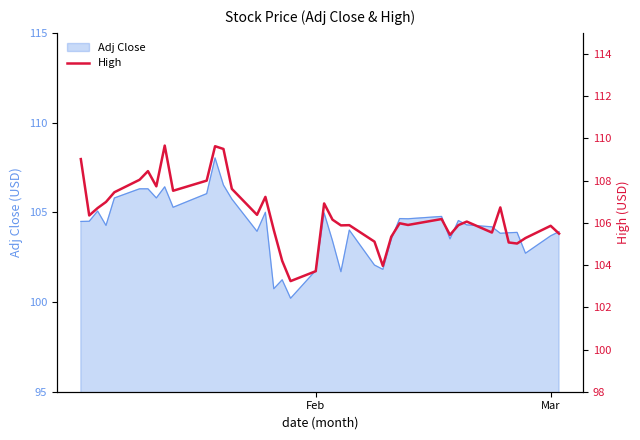

What is the difference between the maximum and second lowest values?

6.0